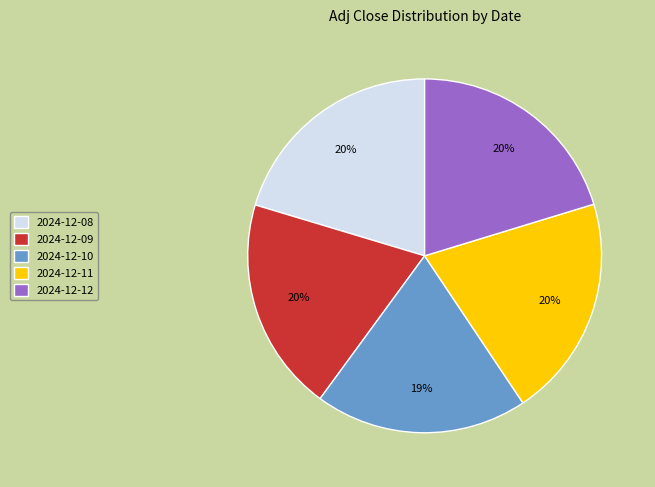

To the nearest percent, what is the difference between the largest and smallest slice percentages?

1%